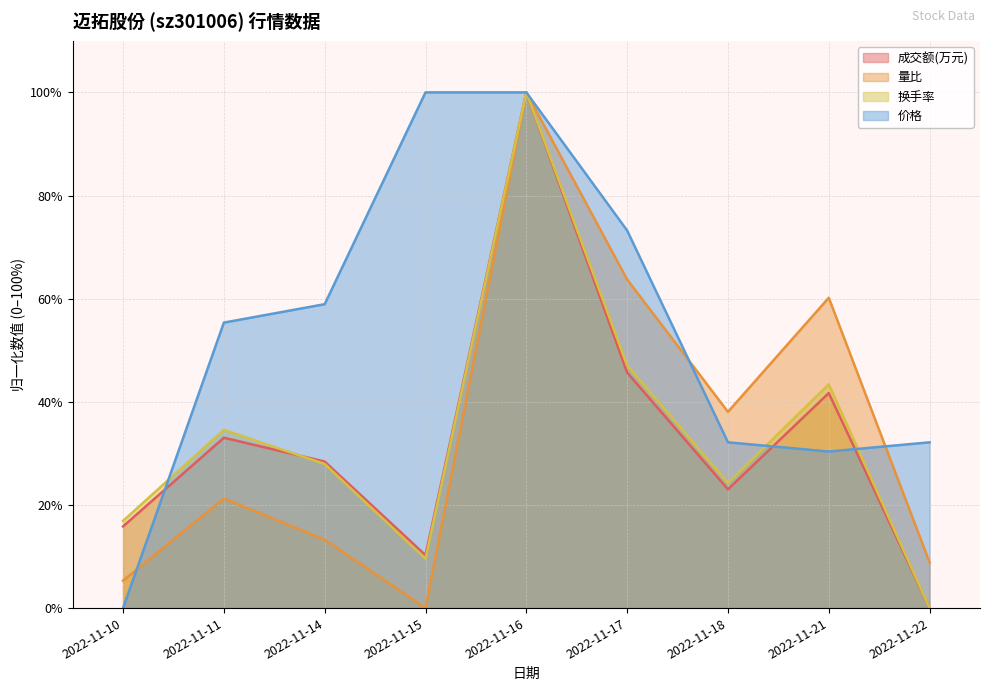

At which category does 价格 reach its first local valley?

2022-11-21